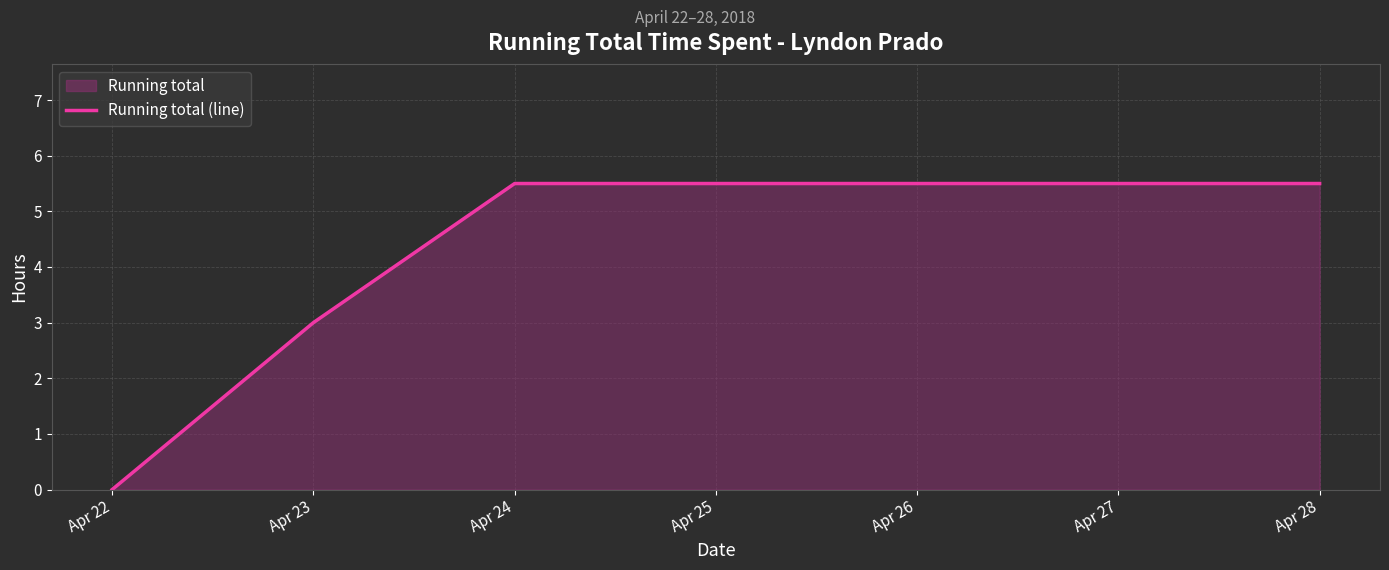

At which category does the chart reach its minimum across all series?

Apr 22